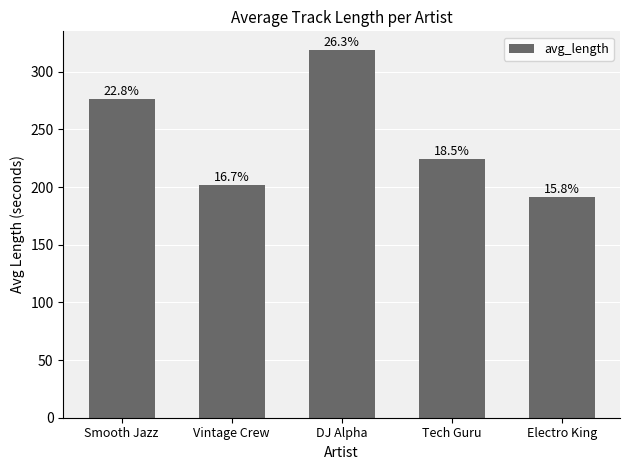

What is the change in value from Smooth Jazz to DJ Alpha?

+43